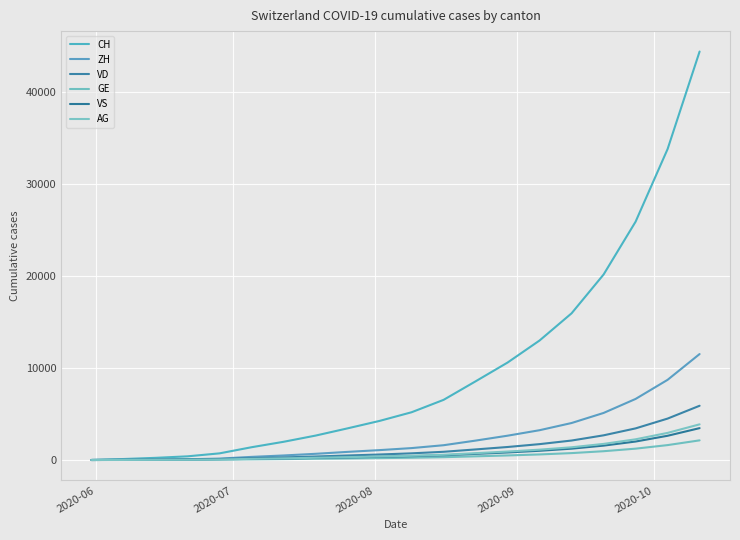

What is the highest value of the ZH series?

11511